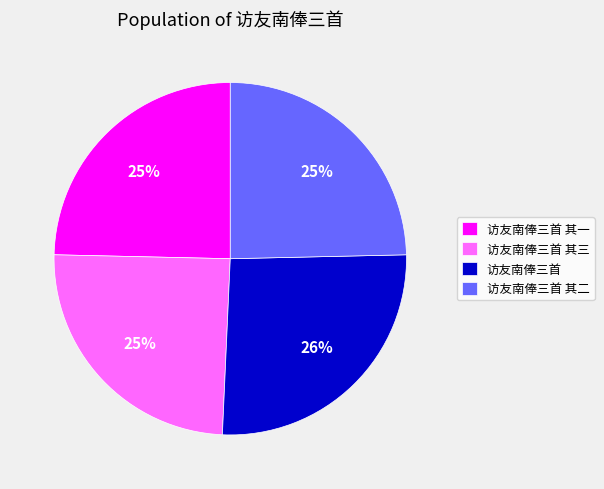

To the nearest percent, what is the average slice percentage?

25%